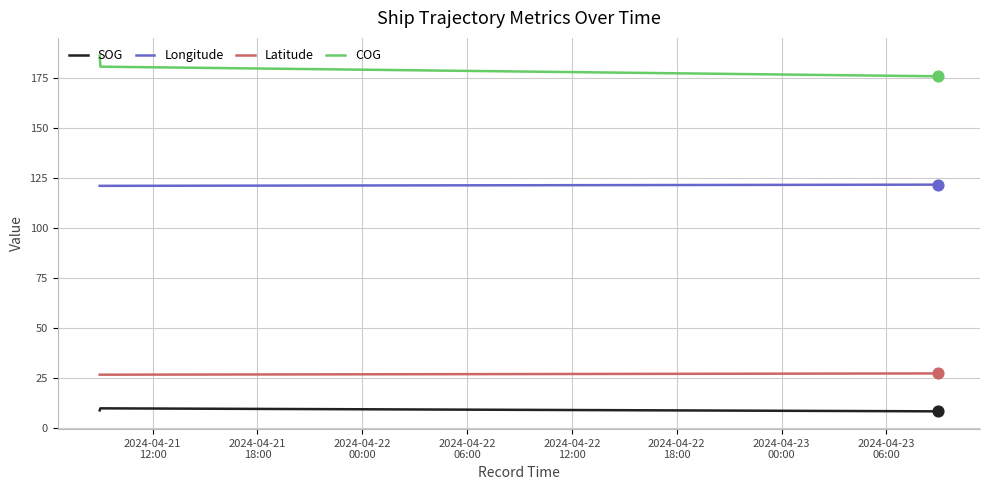

Rank the series by their maximum value, from highest to lowest.

COG, Longitude, Latitude, SOG